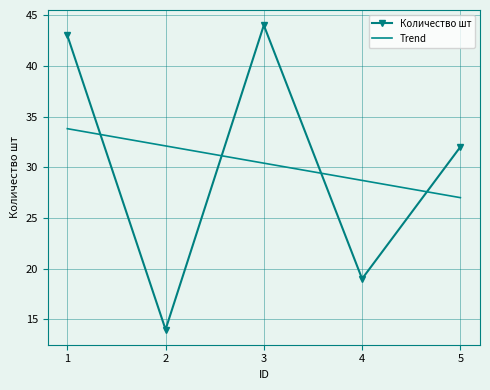

How many points are higher than both their immediate neighbors (excluding endpoints)?

1